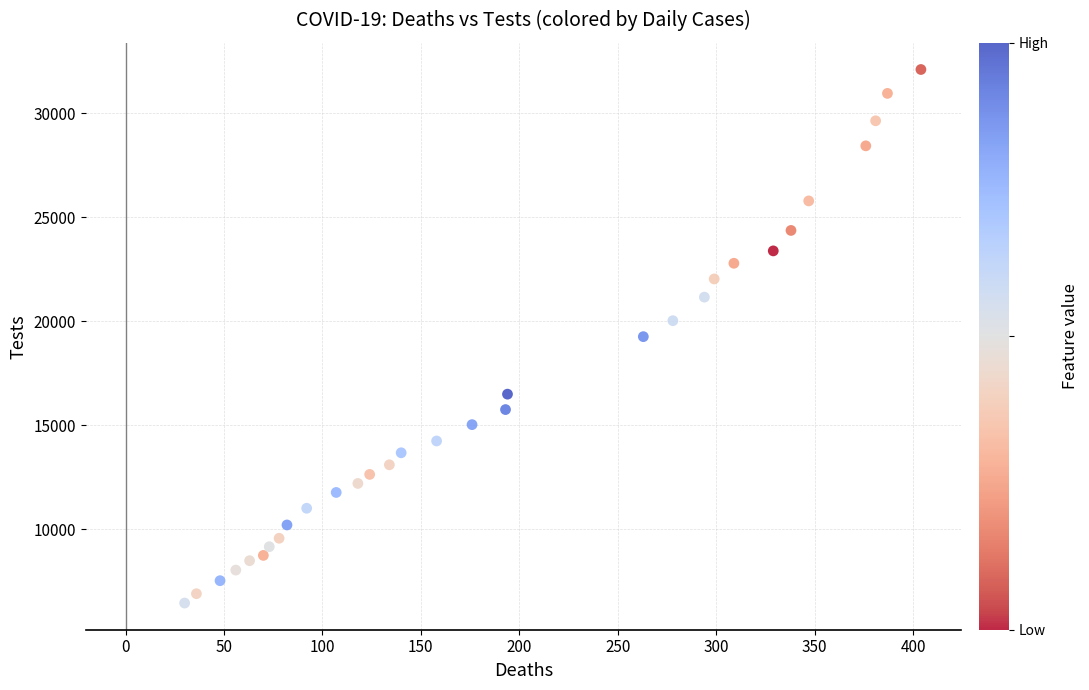

What is the range of Y values (max minus min)?

25644